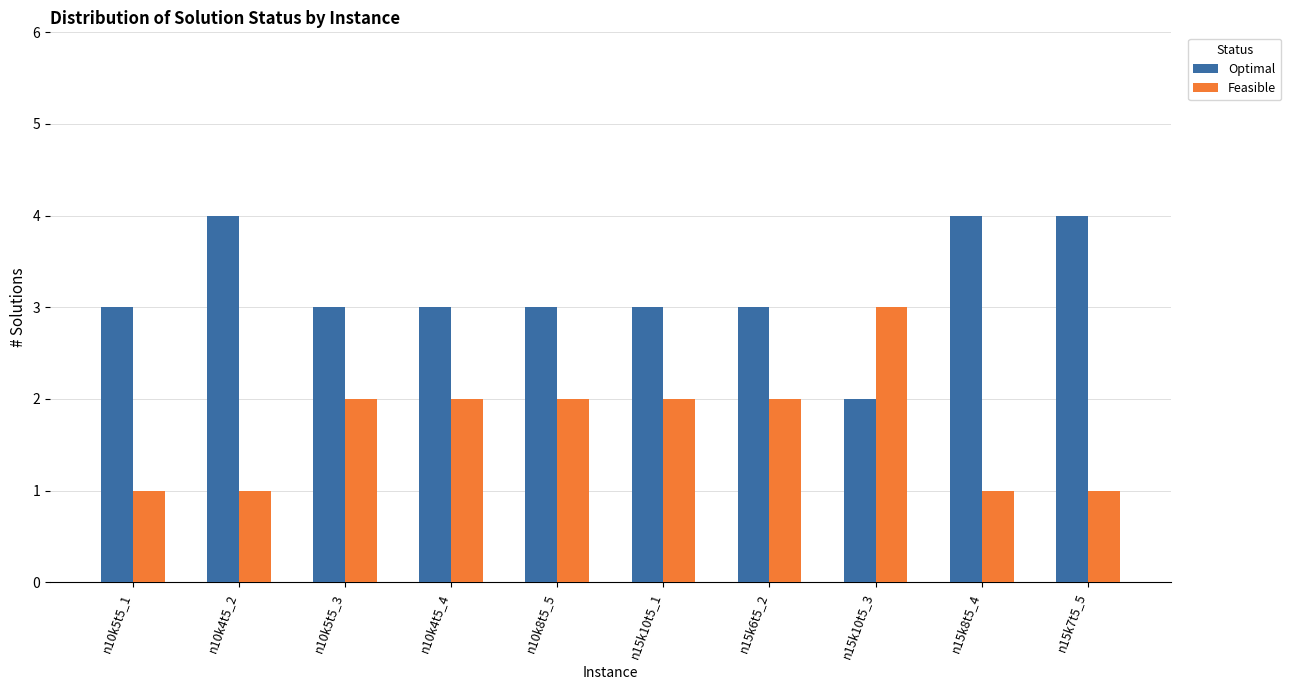

Which series has the largest total across all categories?

Optimal